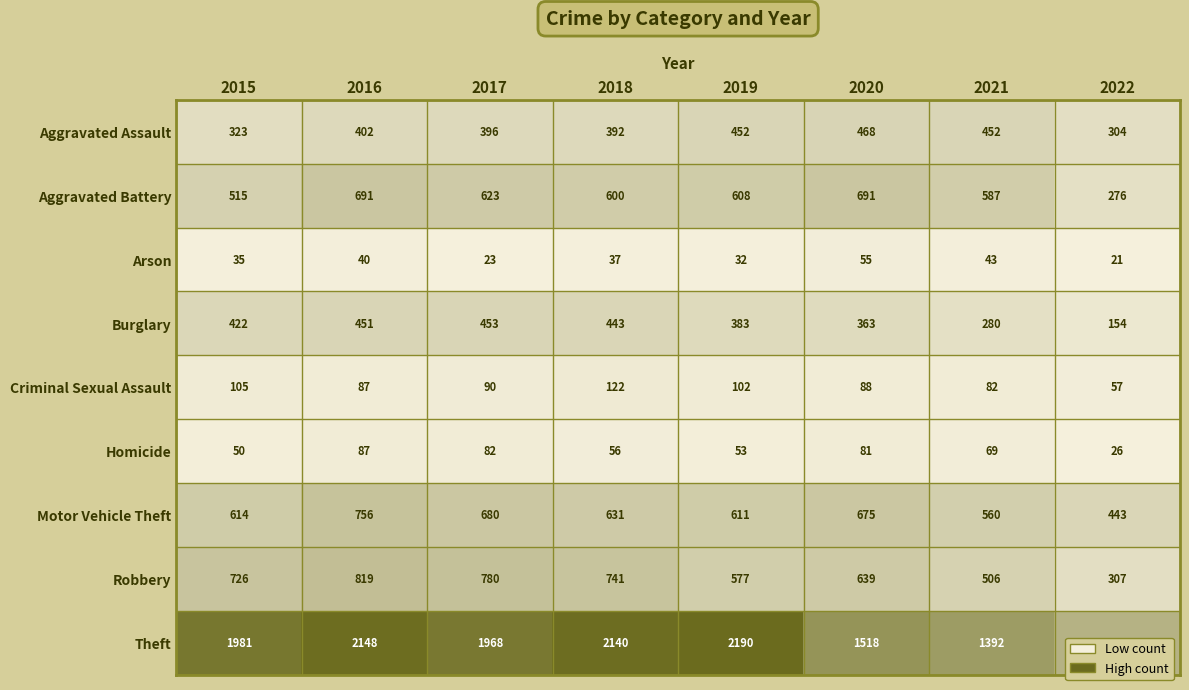

At which label does Homicide reach its peak?

2016